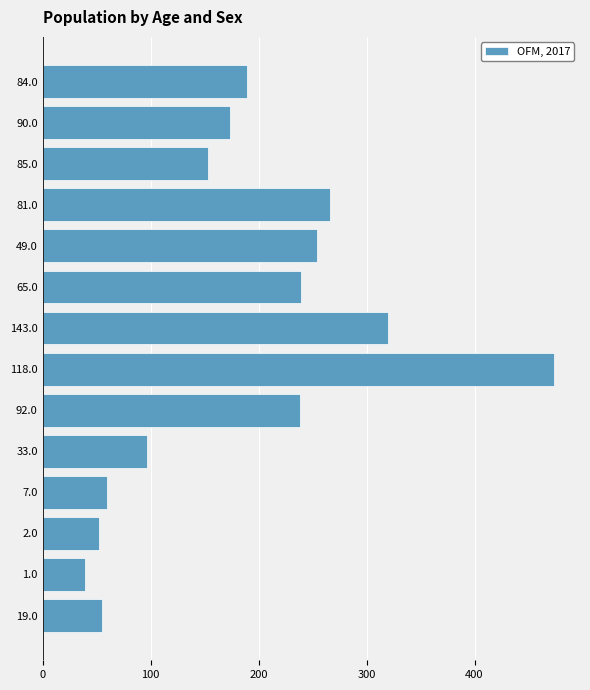

What is the change in value from 49.0 to 85.0?

-101